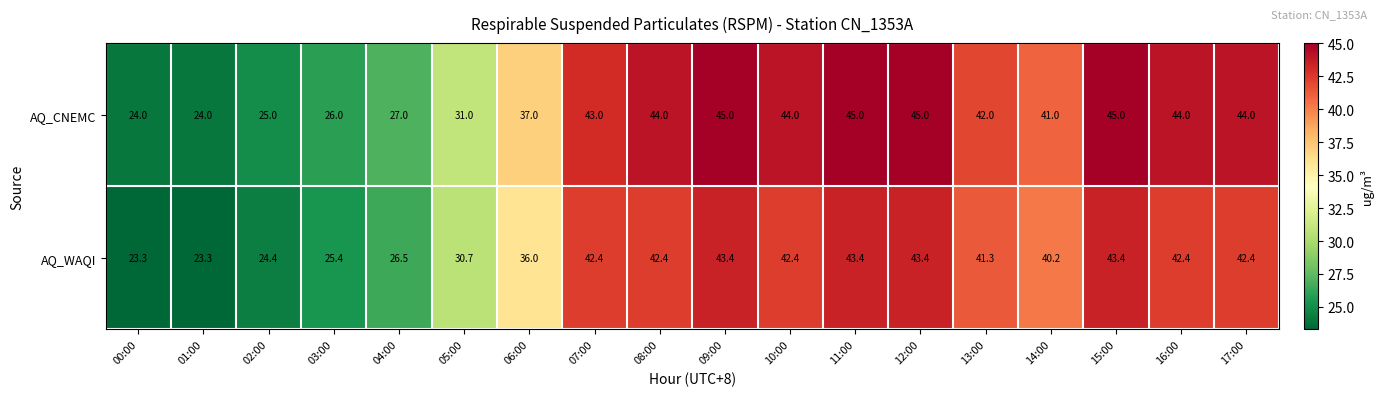

Rank the series by their average value, from highest to lowest.

AQ_CNEMC, AQ_WAQI